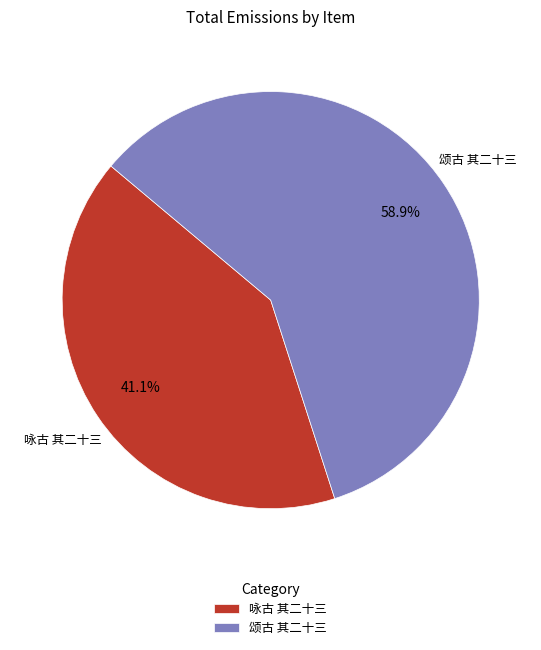

Does any single category account for the majority?

Yes